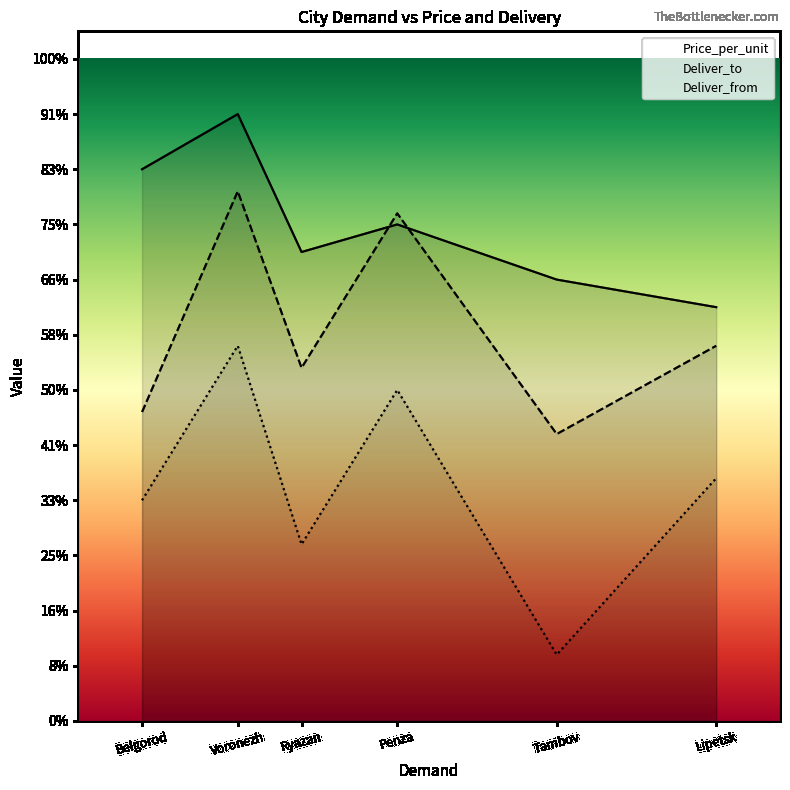

At which category does Deliver_to reach its first local peak?

Voronezh